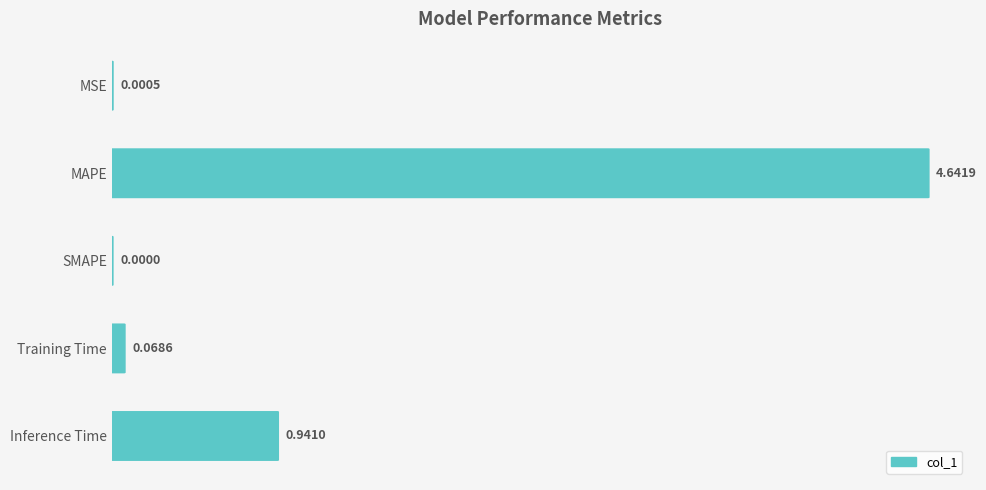

What is the sum of all values?

5.7